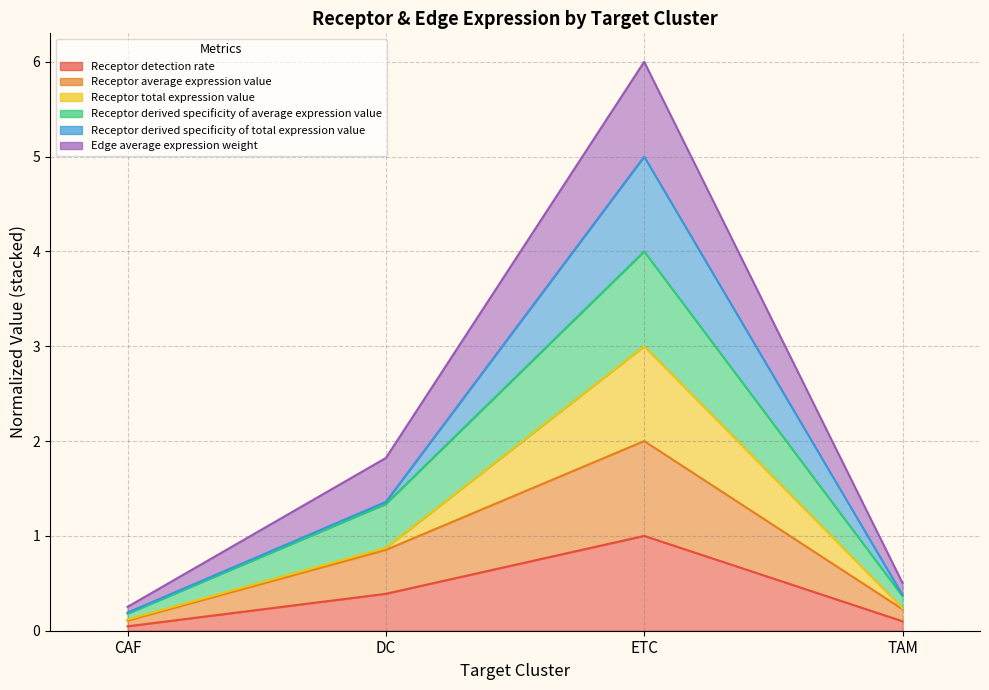

What is the label of the 4th point from the left?

TAM